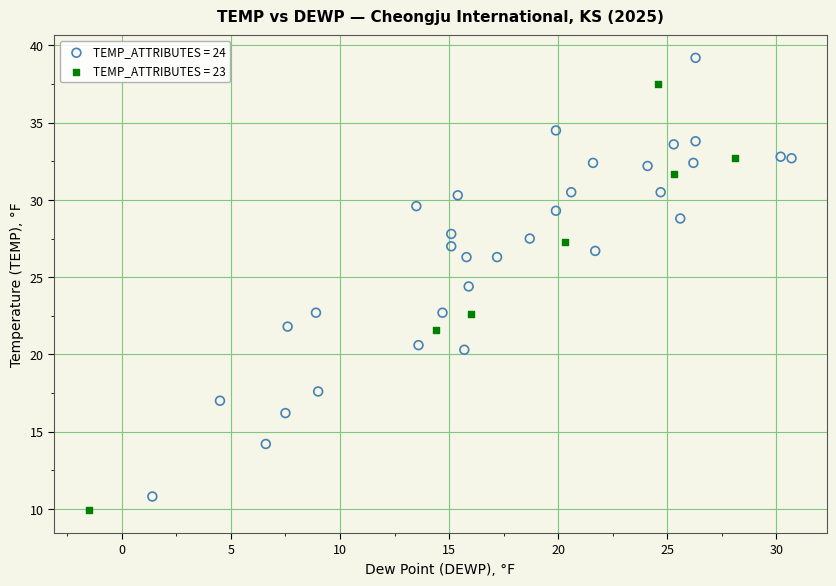

Which series contains the highest Y value?

TEMP_ATTRIBUTES = 24